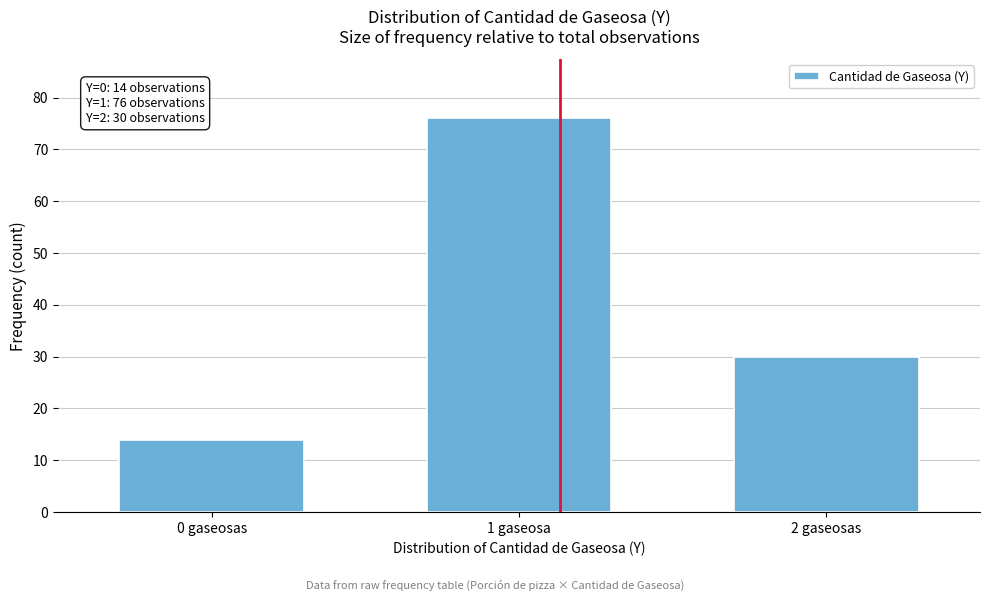

Reading right to left, transcribe all the data shown in this chart.

2 gaseosas=30	1 gaseosa=76	0 gaseosas=14